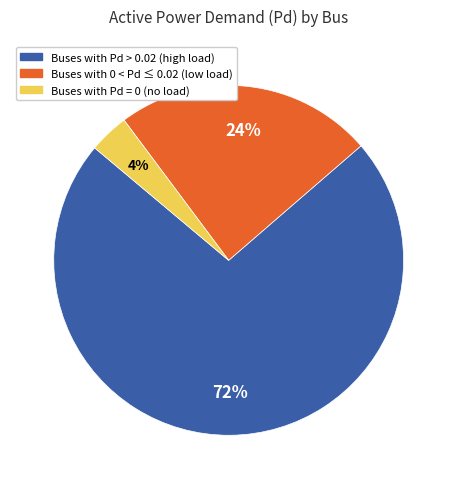

To the nearest percent, what is the average slice percentage?

33%